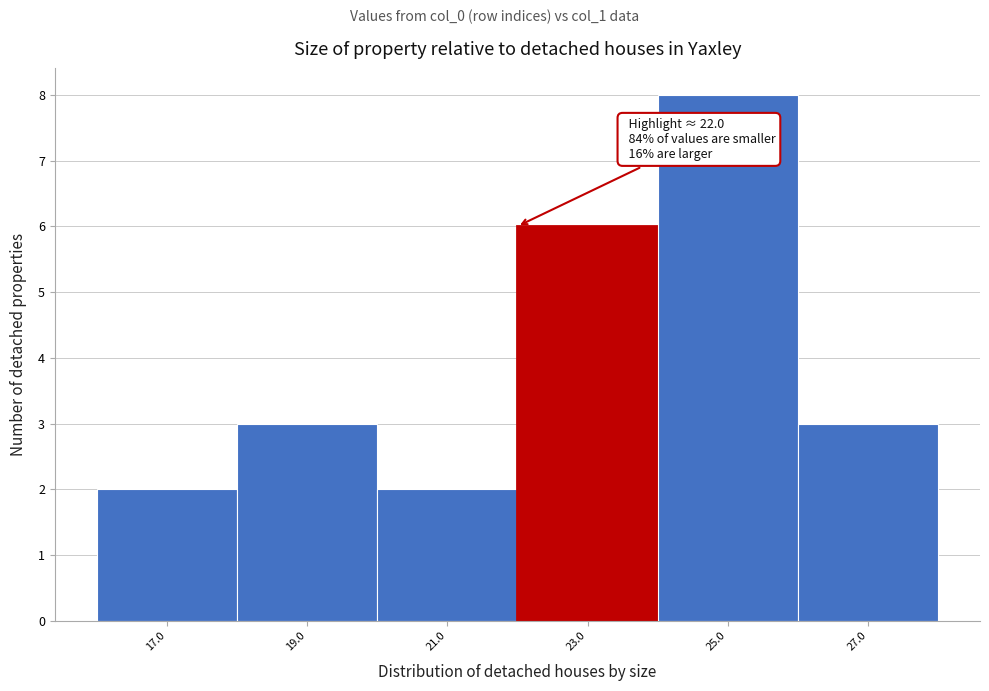

Which range on the x-axis has the tallest bar?

24 to 26